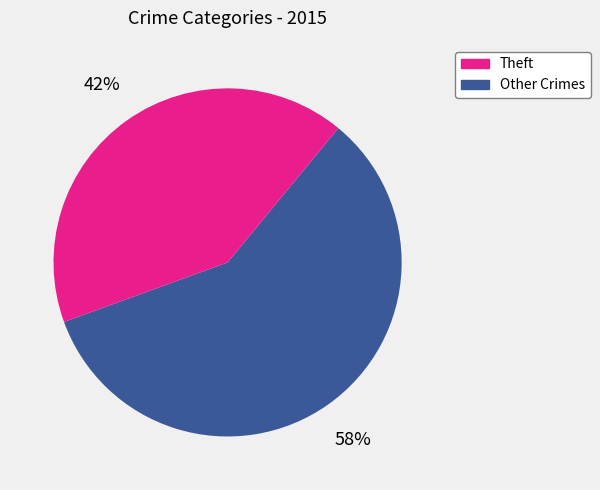

To the nearest percent, what is the average slice percentage?

50%